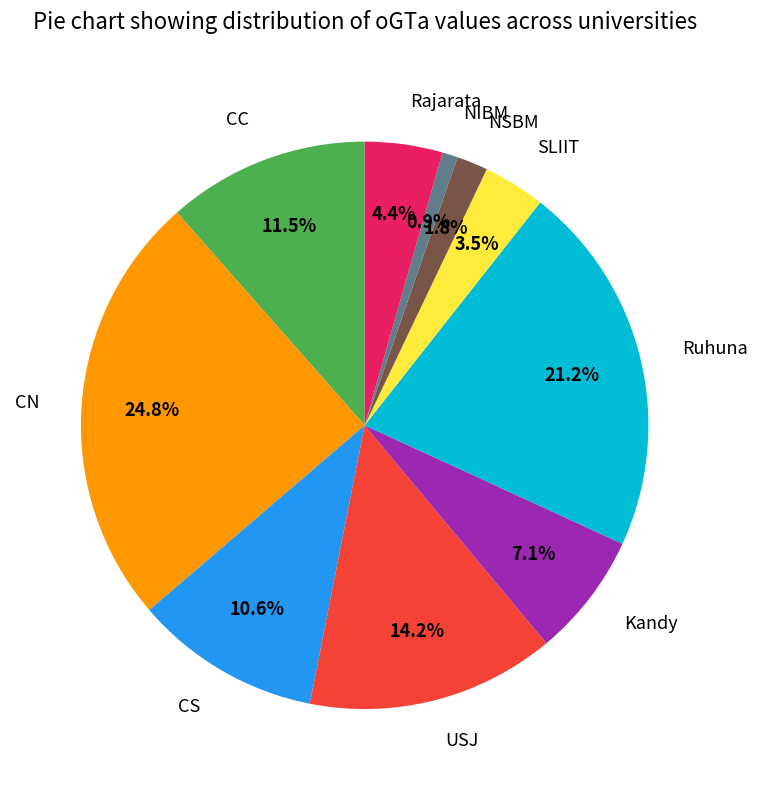

Is there any slice that represents more than half of the pie?

No